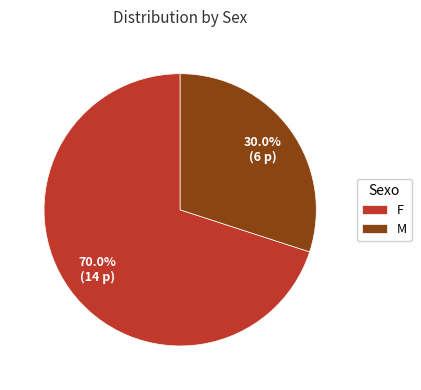

Does F account for over 50% of the chart?

Yes